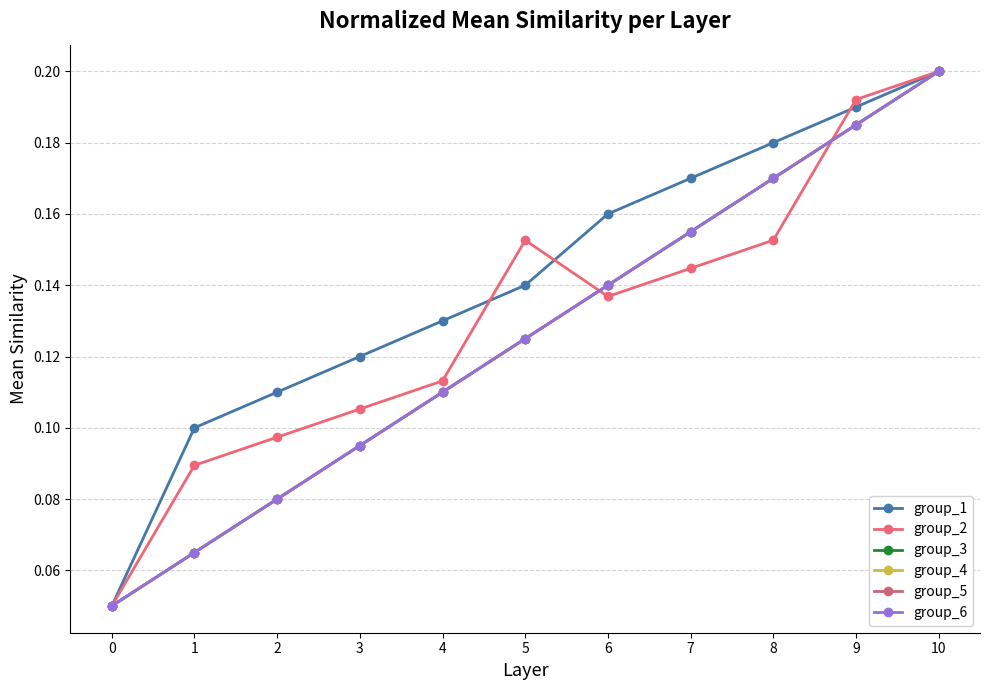

Does the chart have visible grid lines?

Yes